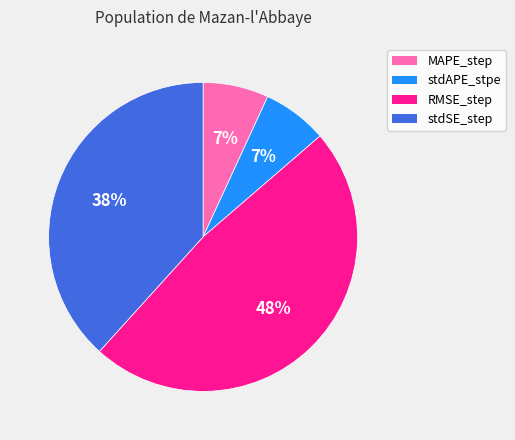

True or false: stdAPE_stpe accounts for 1% of the total.

False